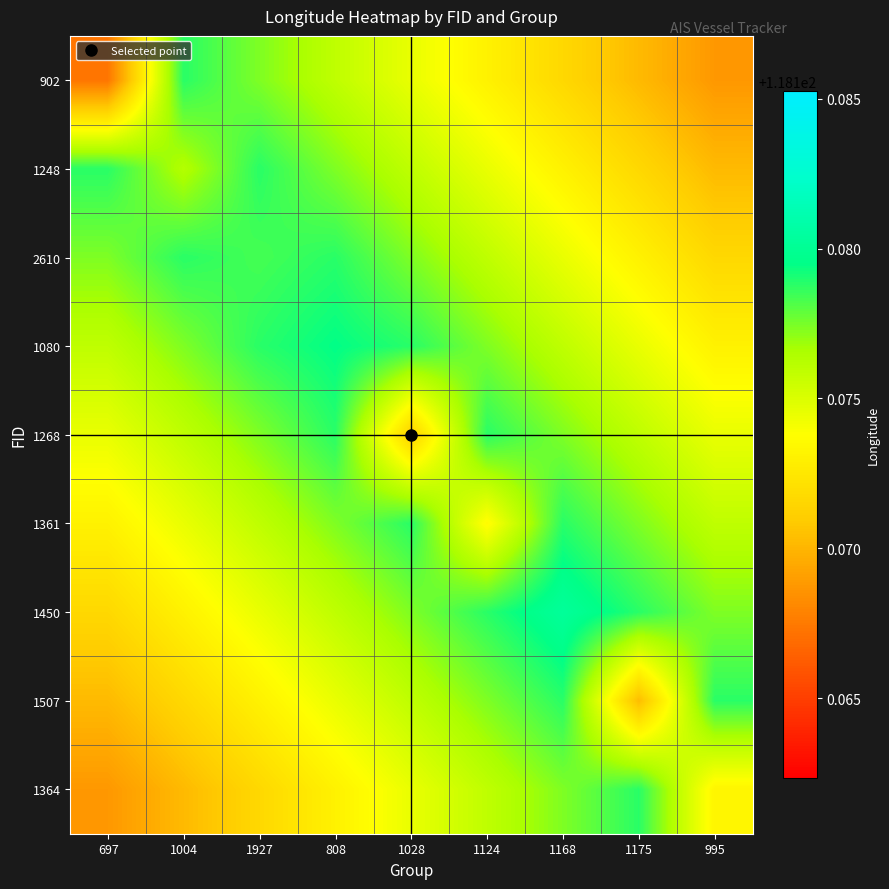

What is the maximum value shown in the chart?

118.2